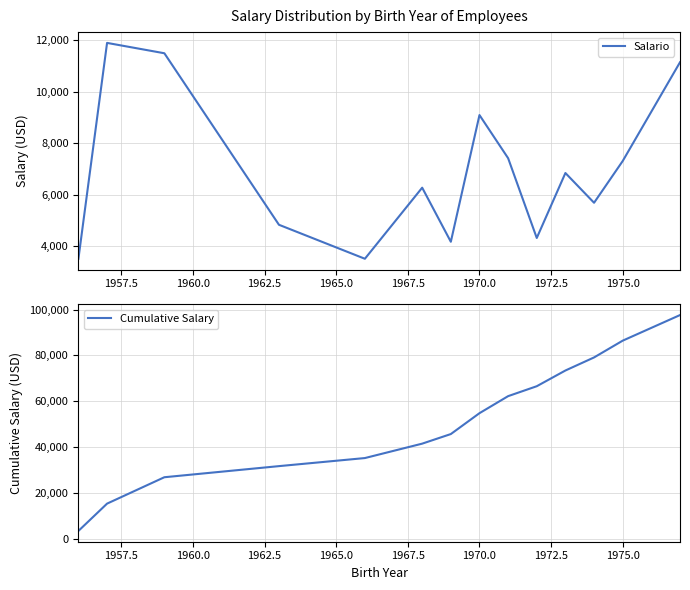

What is the highest value of the Salario series?

11902.0